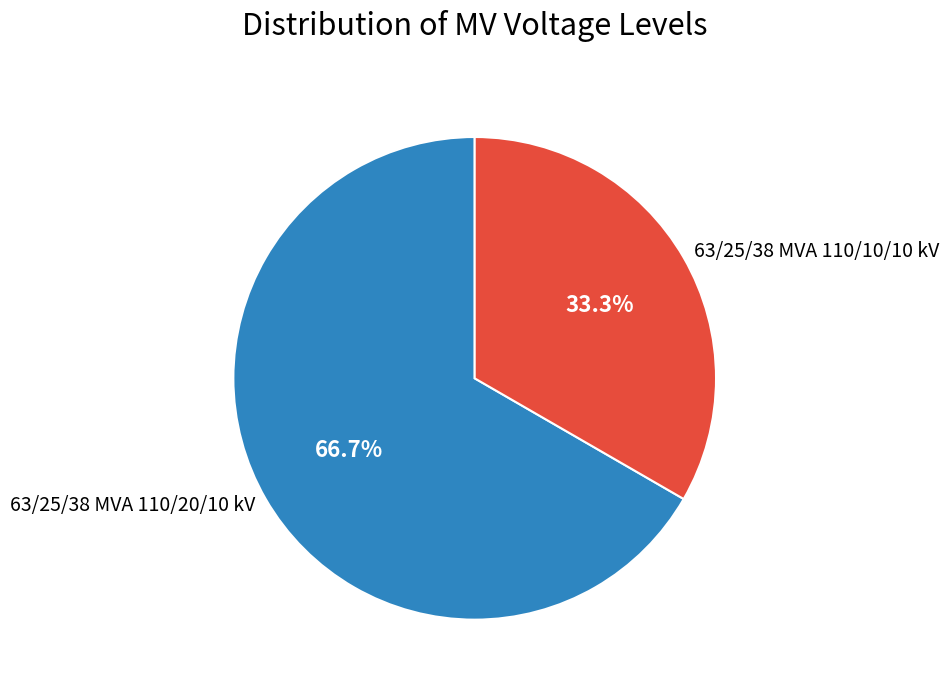

What is the smallest slice in the pie chart?

63/25/38 MVA 110/10/10 kV